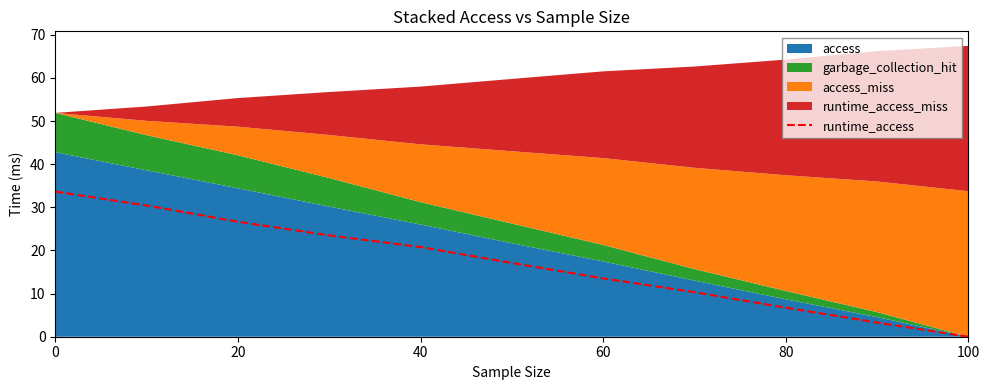

Is it true that runtime_access equals 8.3 at 40?

False